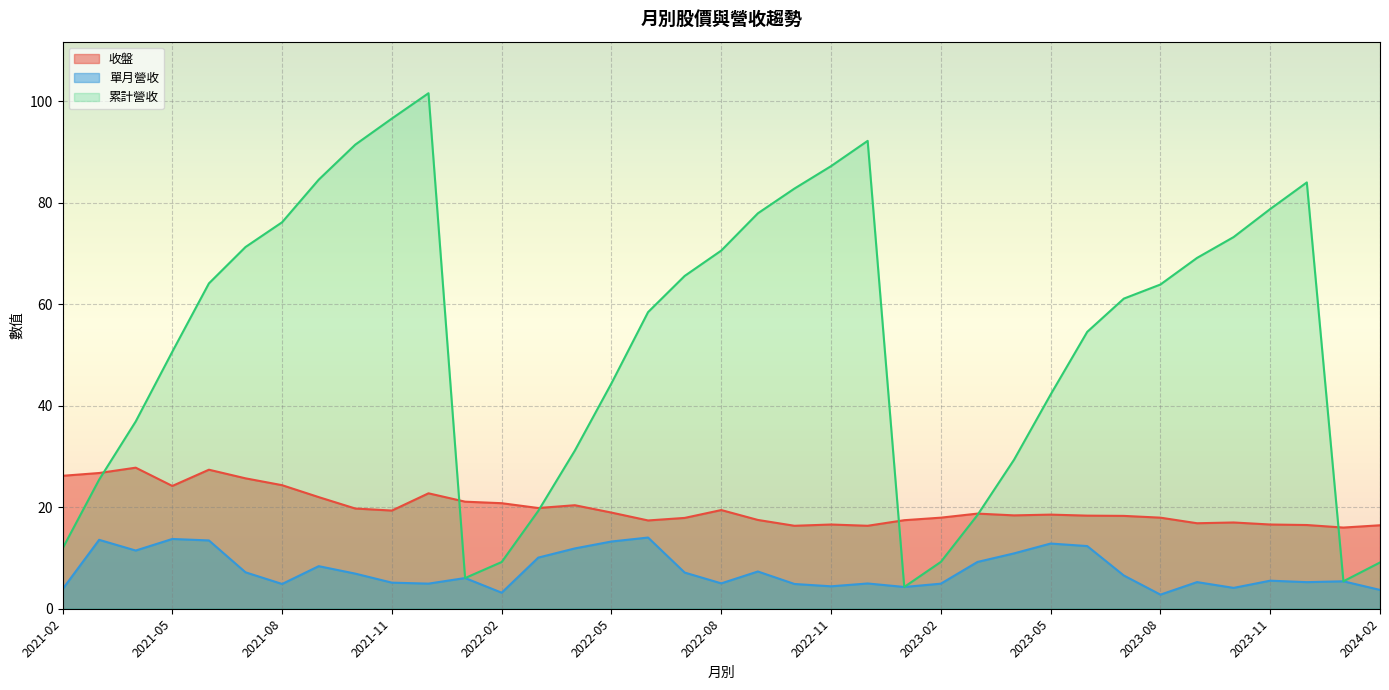

Which series has the largest total across all categories?

累計營收